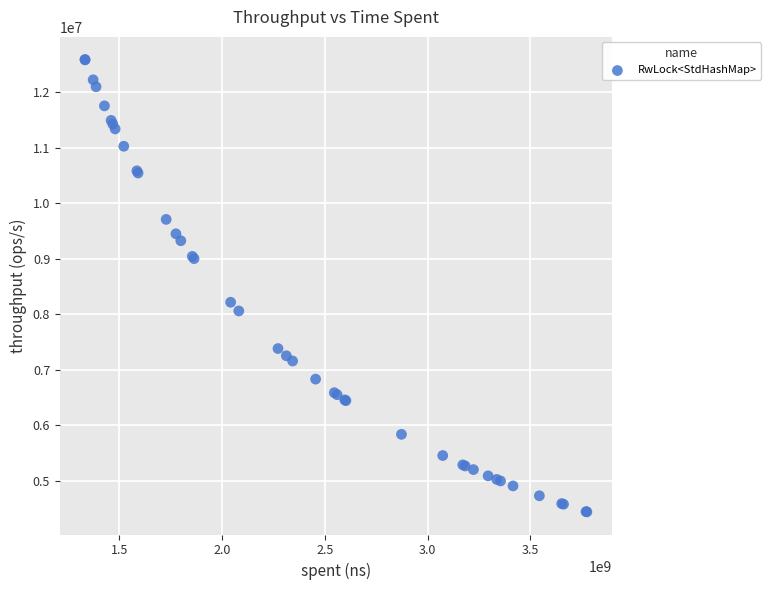

What Y value in the scatter plot is closest to 8514784?

8217156.9